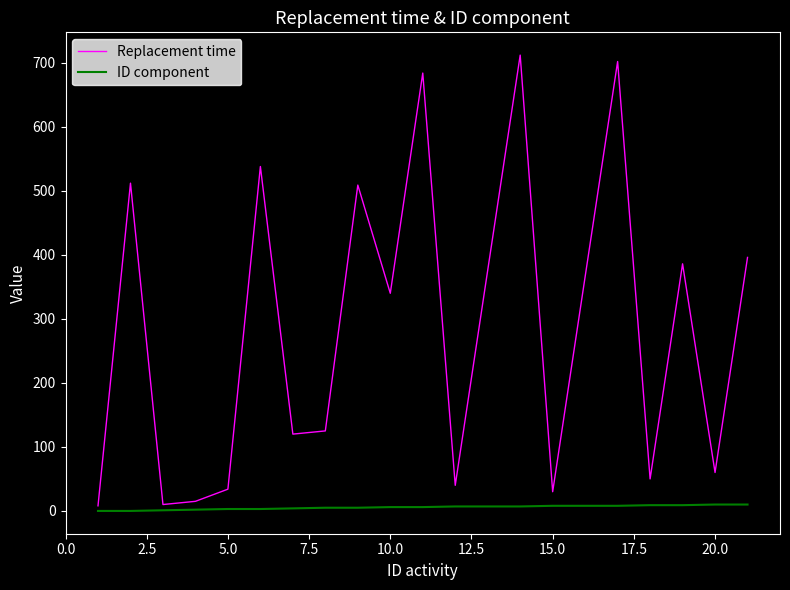

True or false: ID component and Replacement time intersect in this chart.

False